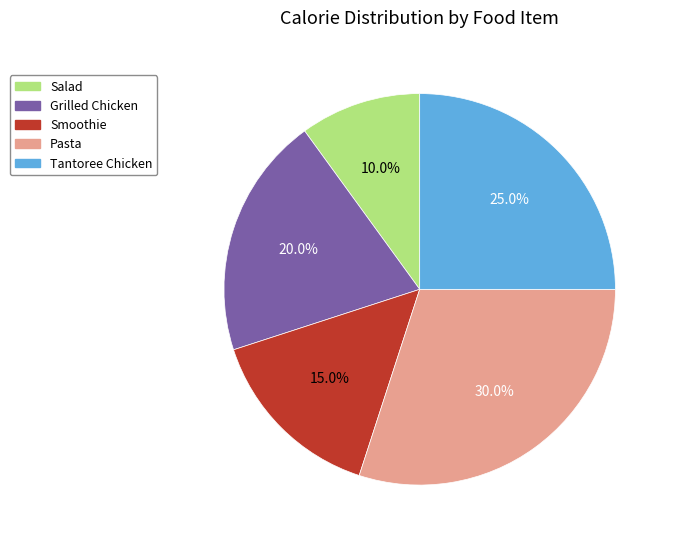

The Pasta slice represents 24% of the pie. True or false?

False